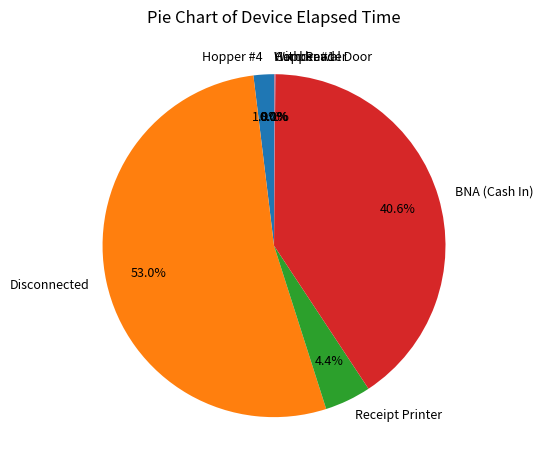

Which slice is the largest?

Disconnected